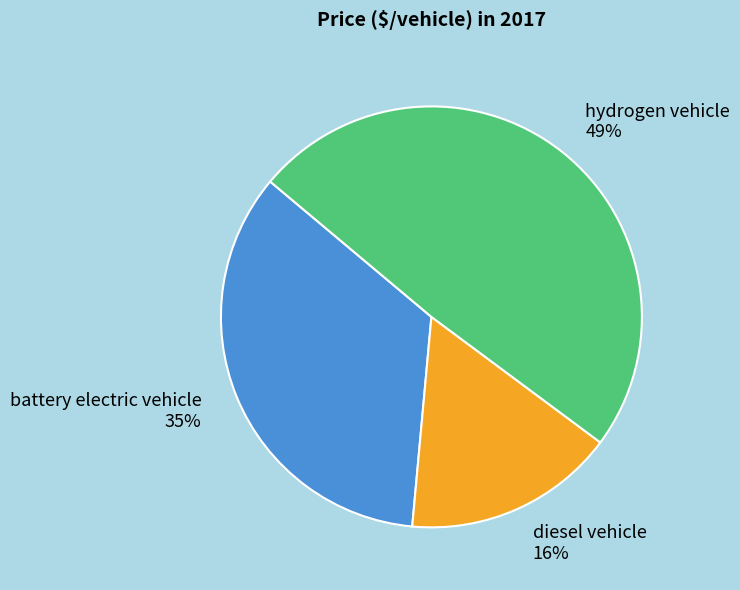

The diesel vehicle slice represents 16% of the pie. True or false?

True